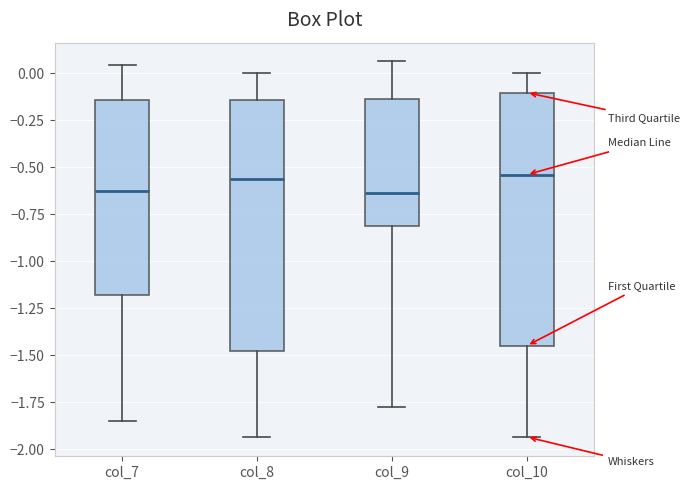

Where is the upper edge of the box for col_8 on the y-axis? The values are not printed on the chart, so give them approximately, as read against the axis.

-0.15